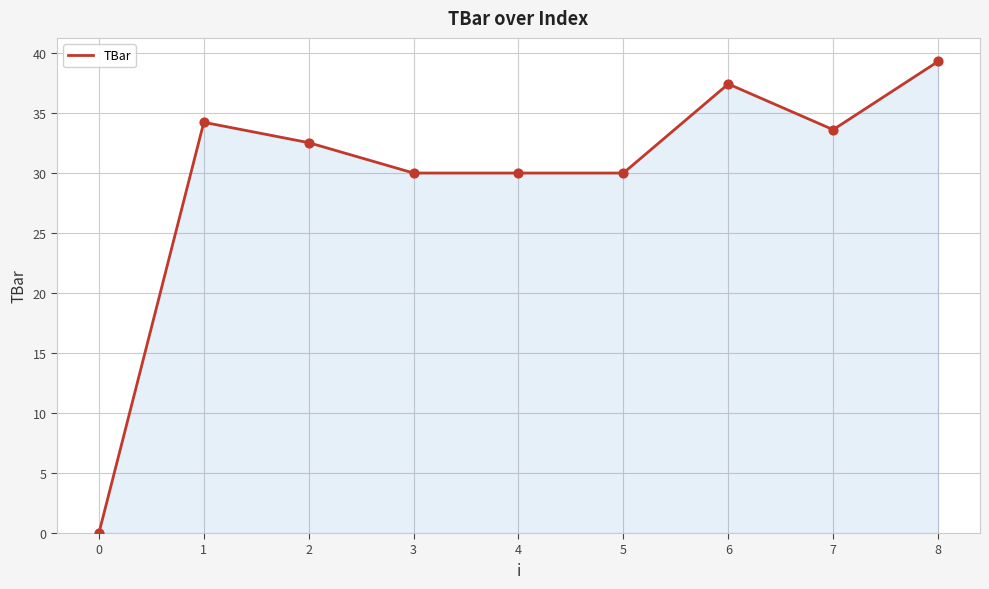

What is the change in value from 0 to 1?

+34.2